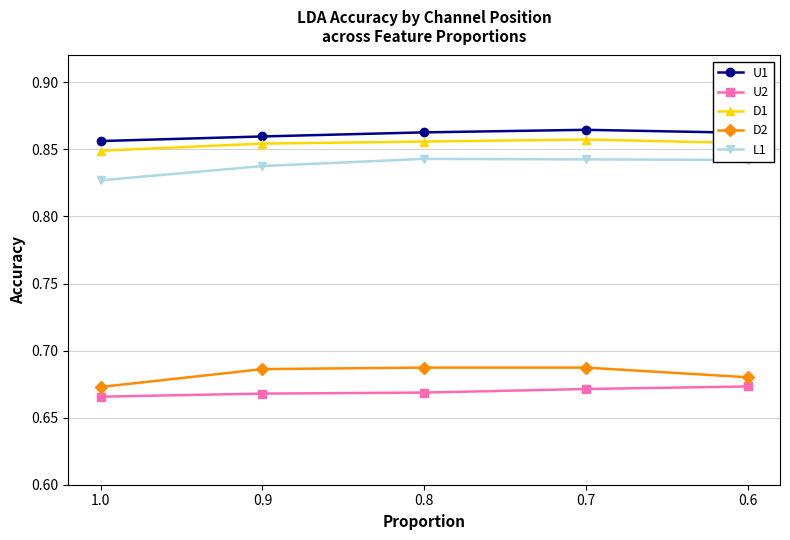

What position from the right is 1.0?

5